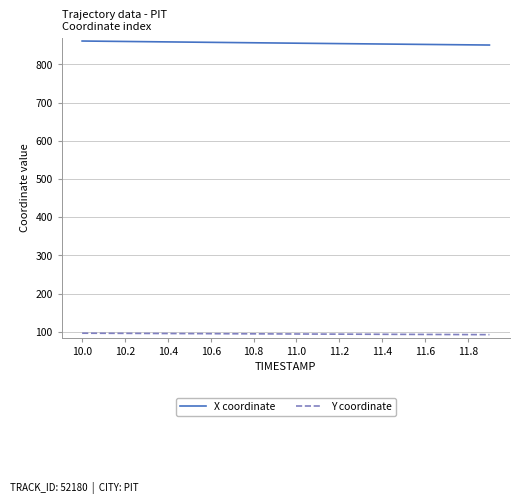

Rank the series by their maximum value, from highest to lowest.

X coordinate, Y coordinate